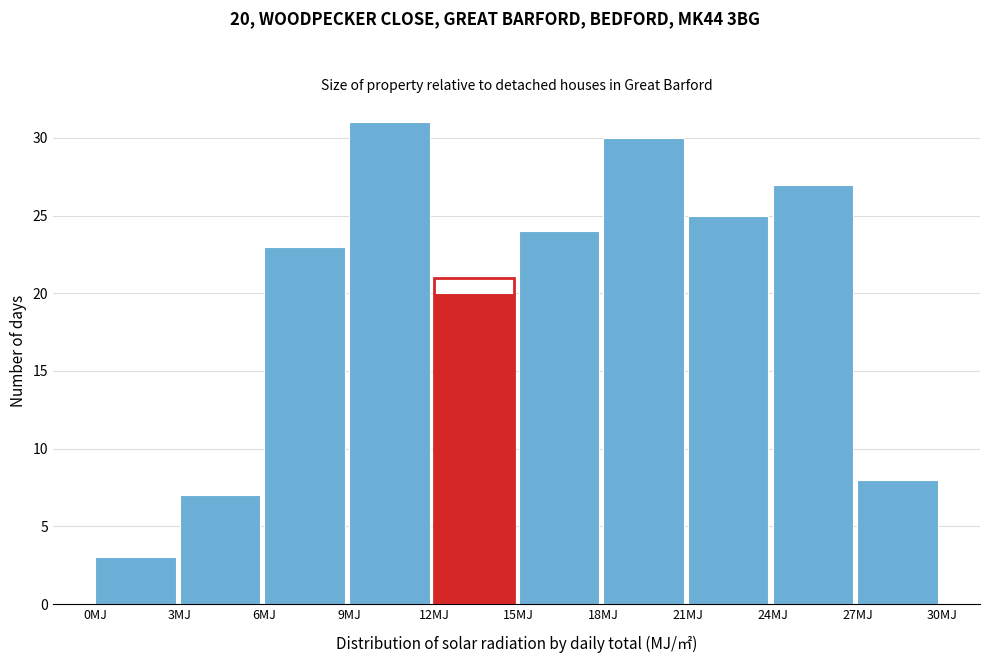

Which range on the x-axis has the tallest bar?

9 to 12